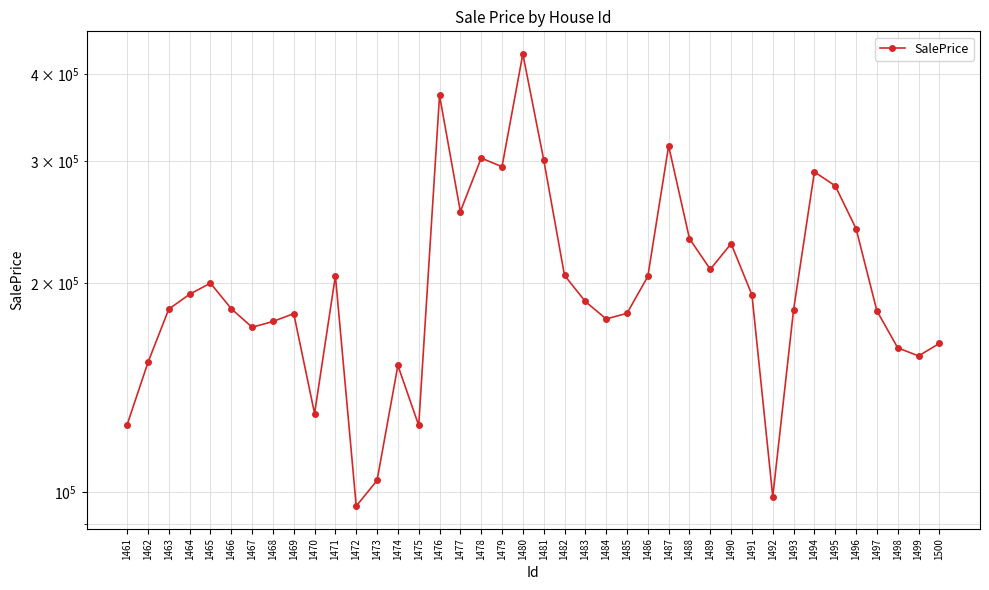

Reading left to right, what are all the values shown in this chart?

1461=124993.8	1462=153707.7	1463=183476.1	1464=192758.3	1465=199994.9	1466=183724.2	1467=172763.8	1468=176105.3	1469=180736.6	1470=129737.4	1471=204932.1	1472=95409.0	1473=103905.1	1474=152181.5	1475=124733.5	1476=372902.8	1477=253652.0	1478=302886.3	1479=294407.1	1480=428015.9	1481=301394.7	1482=205246.8	1483=188201.3	1484=177595.7	1485=180927.0	1486=204481.2	1487=315378.8	1488=231831.4	1489=209401.1	1490=228007.3	1491=192353.4	1492=98450.2	1493=183204.9	1494=289361.1	1495=276253.8	1496=239595.1	1497=182397.7	1498=161341.5	1499=157075.6	1500=163760.0